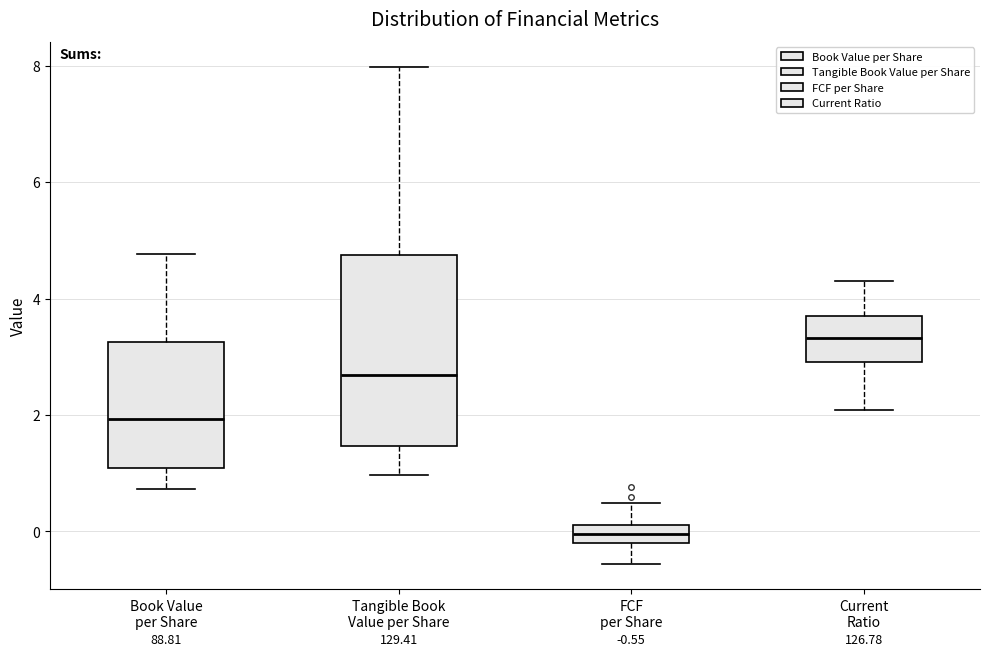

Comparing the boxes themselves (not the whiskers), which one is the tallest?

Tangible Book Value per Share